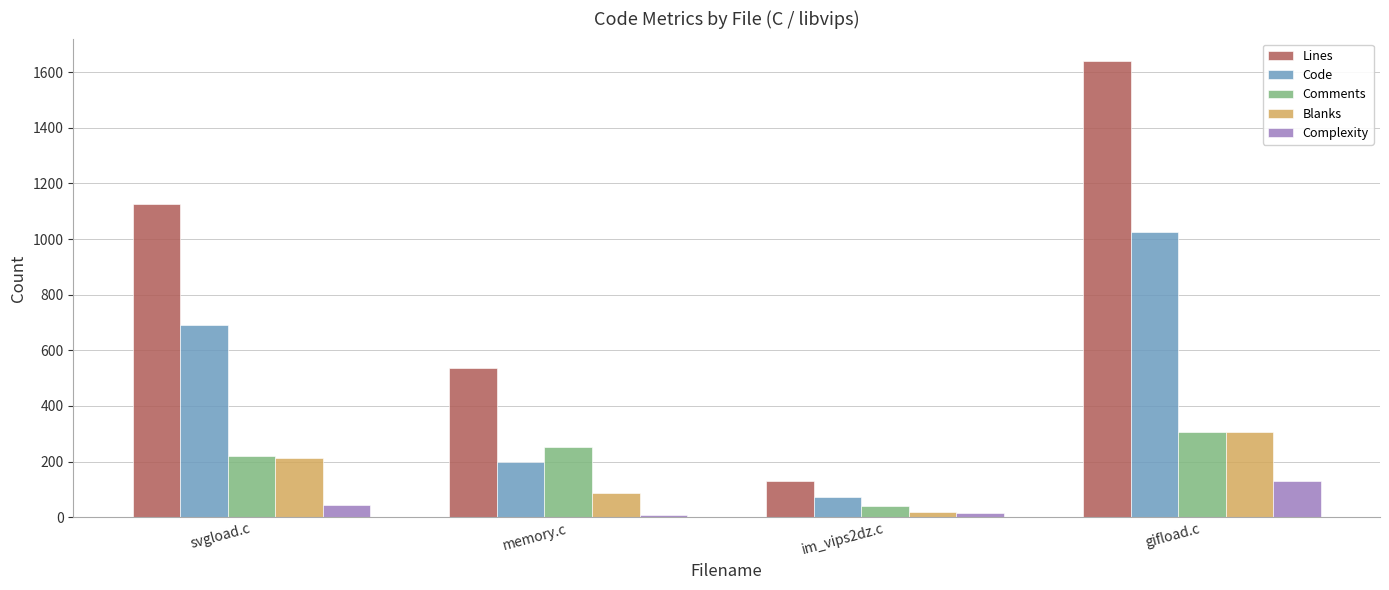

How many series are shown in this chart?

5